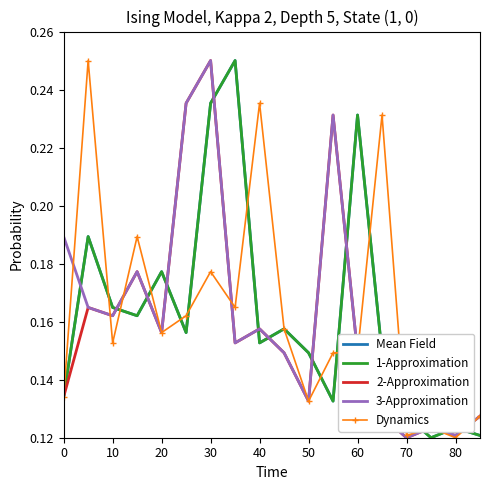

What is the sum of all 1-Approximation values?

2.9